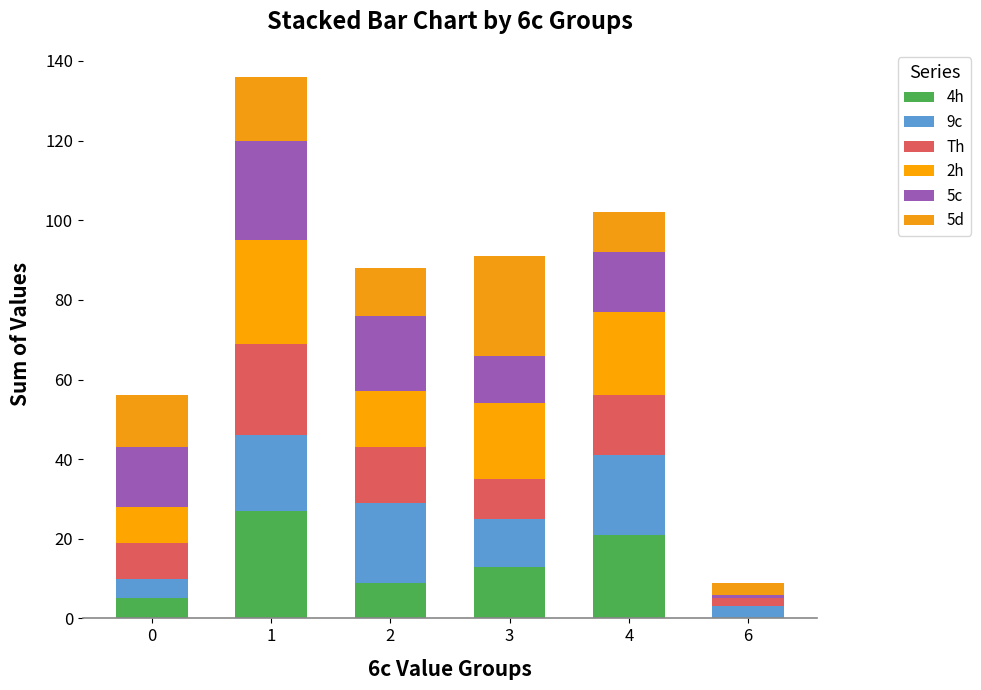

Count the number of data series in this chart.

6